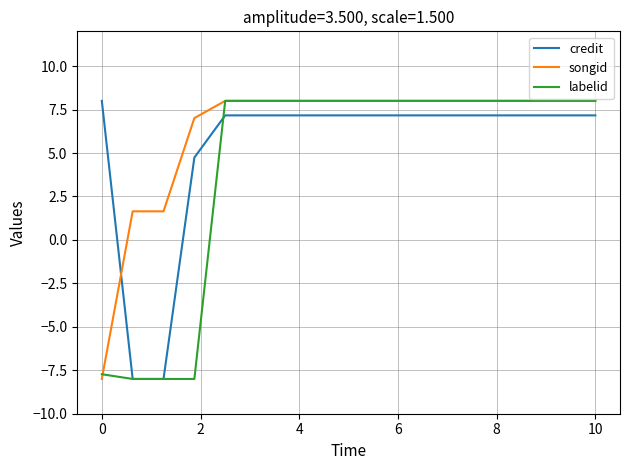

List the series in order of their overall mean, lowest first.

labelid, credit, songid